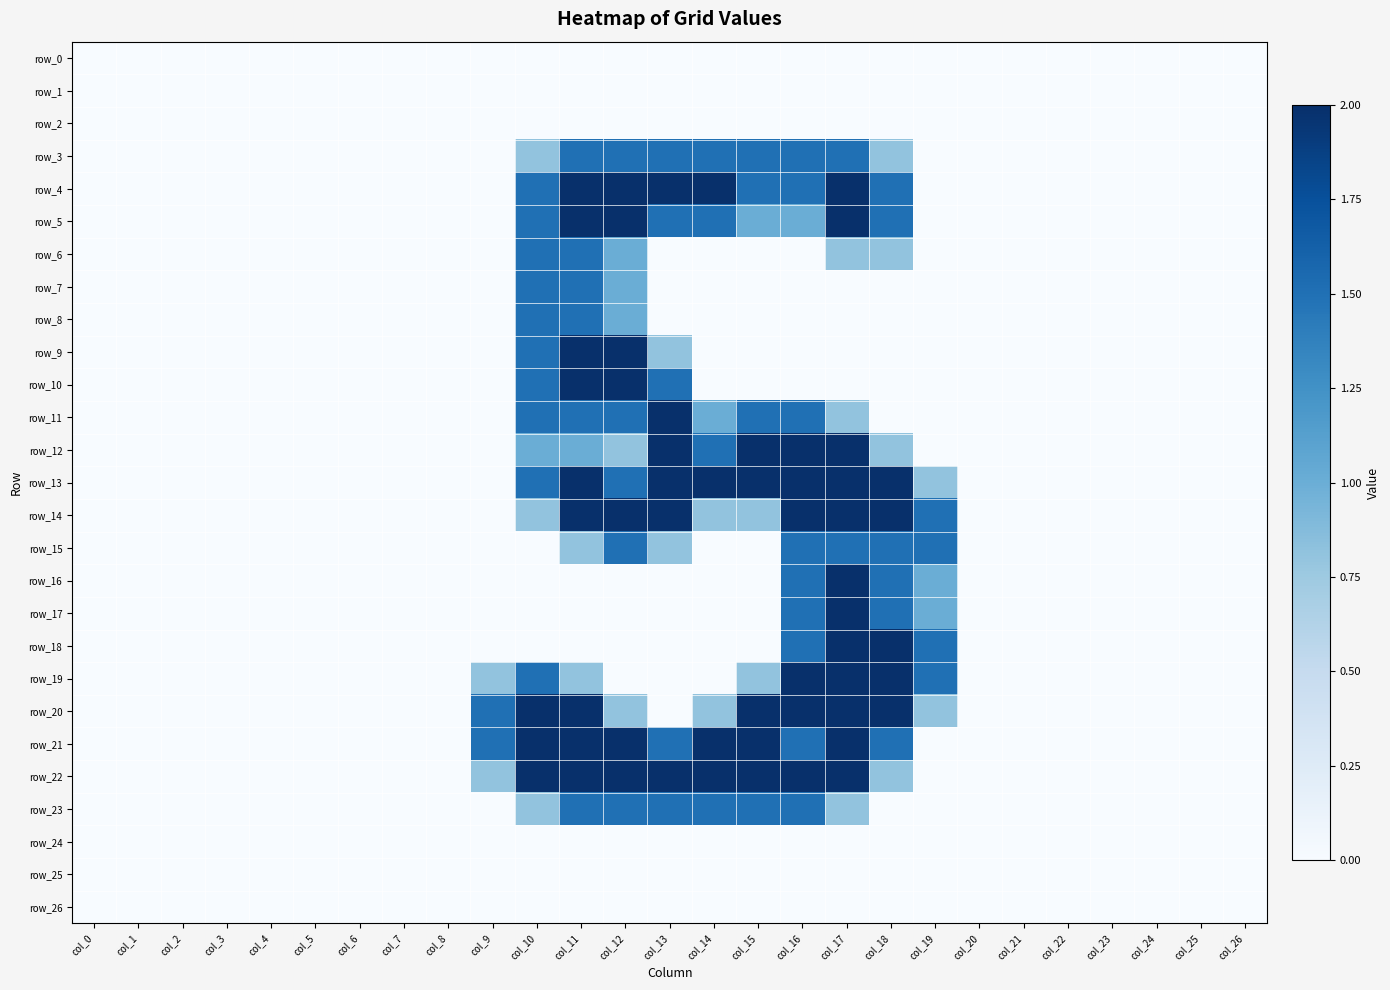

At how many categories does at least one series exceed 1?

11